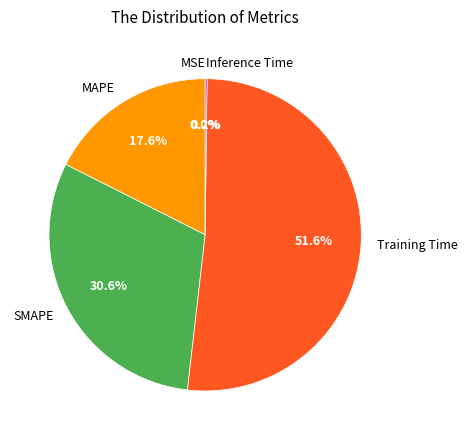

Rank the categories by value from highest to lowest.

Training Time, SMAPE, MAPE, Inference Time, MSE